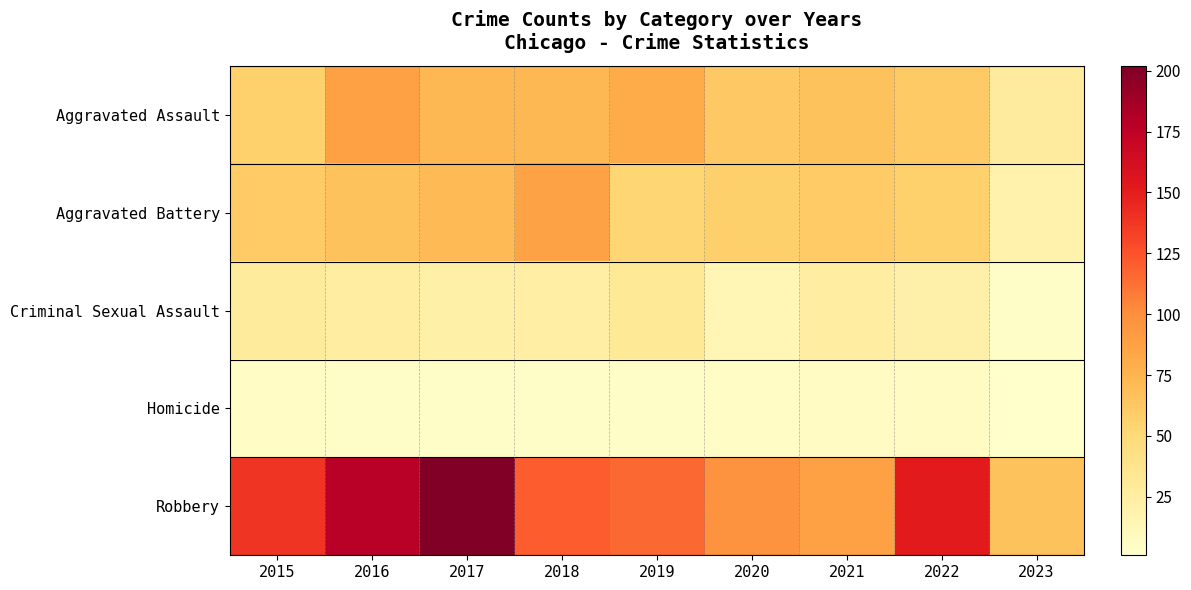

Which series changed the most between 2016 and 2022?

Aggravated Assault